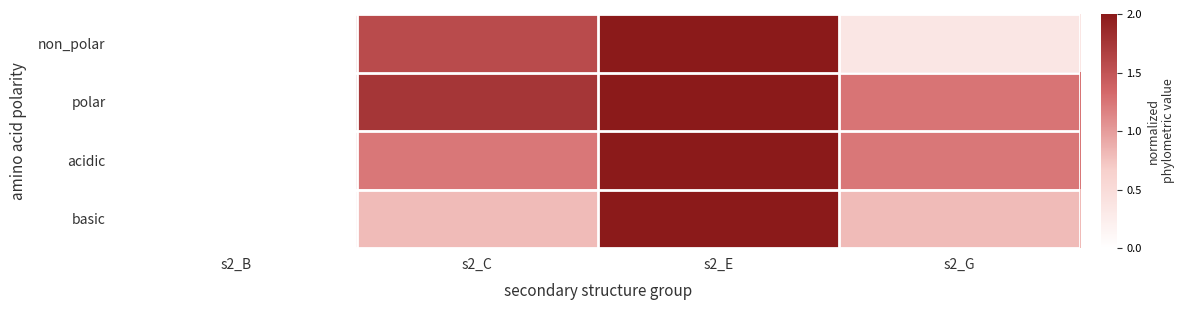

List the series in order of their peak value, lowest first.

non_polar, polar, acidic, basic